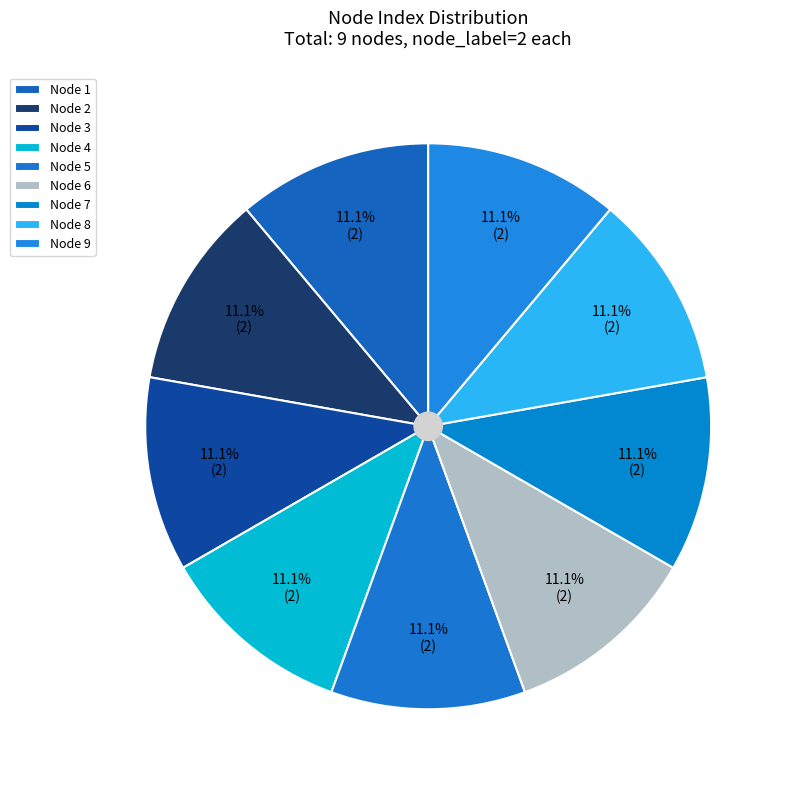

How many slices are in this pie chart?

9